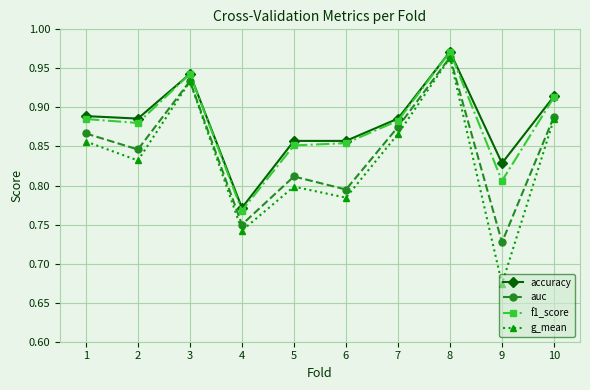

What is the difference between the accuracy values at 9 and 3?

0.1